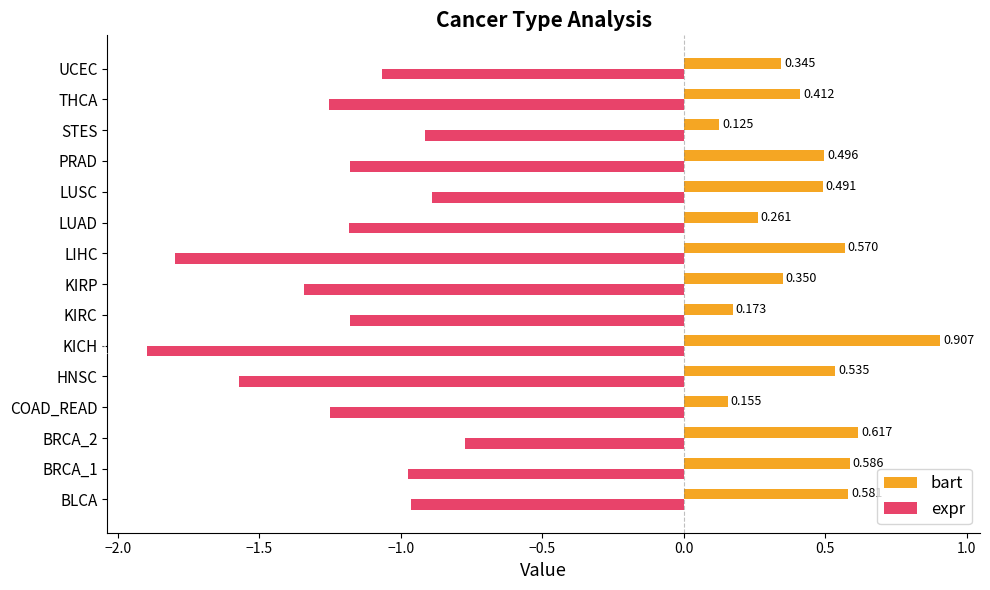

What are all the series names shown in the legend?

bart, expr